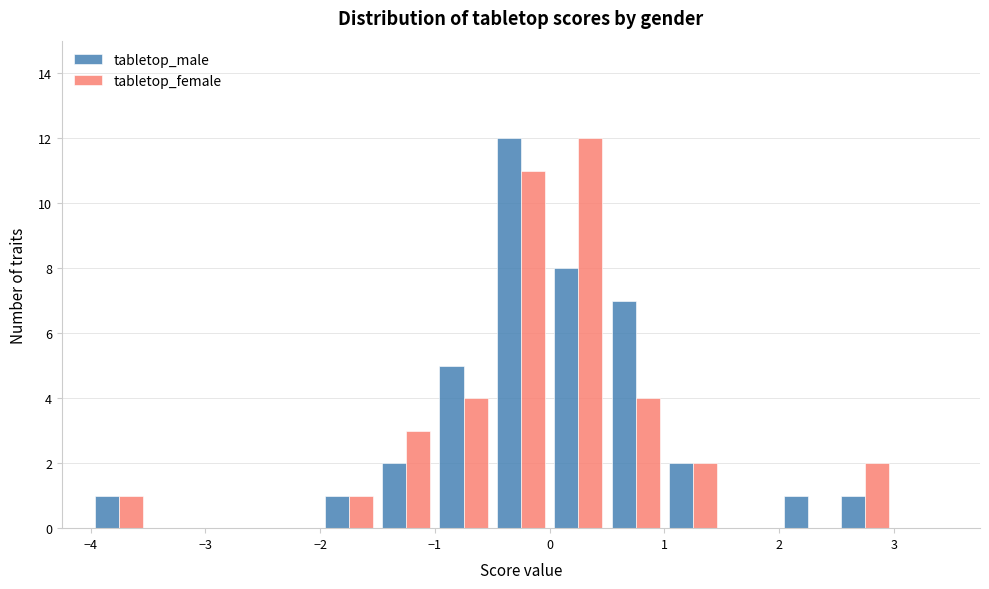

Reading left to right, list every range on the x-axis with the height of the bar of each series over it. The values are not printed on the chart, so give them approximately, as read against the axis.

-4.0 to -3.5: tabletop_male=1	tabletop_female=1
-3.5 to -3.0: tabletop_male=0	tabletop_female=0
-3.0 to -2.5: tabletop_male=0	tabletop_female=0
-2.5 to -2.0: tabletop_male=0	tabletop_female=0
-2.0 to -1.5: tabletop_male=1	tabletop_female=1
-1.5 to -1.0: tabletop_male=2	tabletop_female=3
-1.0 to -0.5: tabletop_male=5	tabletop_female=4
-0.5 to 0.0: tabletop_male=12	tabletop_female=11
0.0 to 0.5: tabletop_male=8	tabletop_female=12
0.5 to 1.0: tabletop_male=7	tabletop_female=4
1.0 to 1.5: tabletop_male=2	tabletop_female=2
1.5 to 2.0: tabletop_male=0	tabletop_female=0
2.0 to 2.5: tabletop_male=1	tabletop_female=0
2.5 to 3.0: tabletop_male=1	tabletop_female=2
3.0 to 3.5: tabletop_male=0	tabletop_female=0